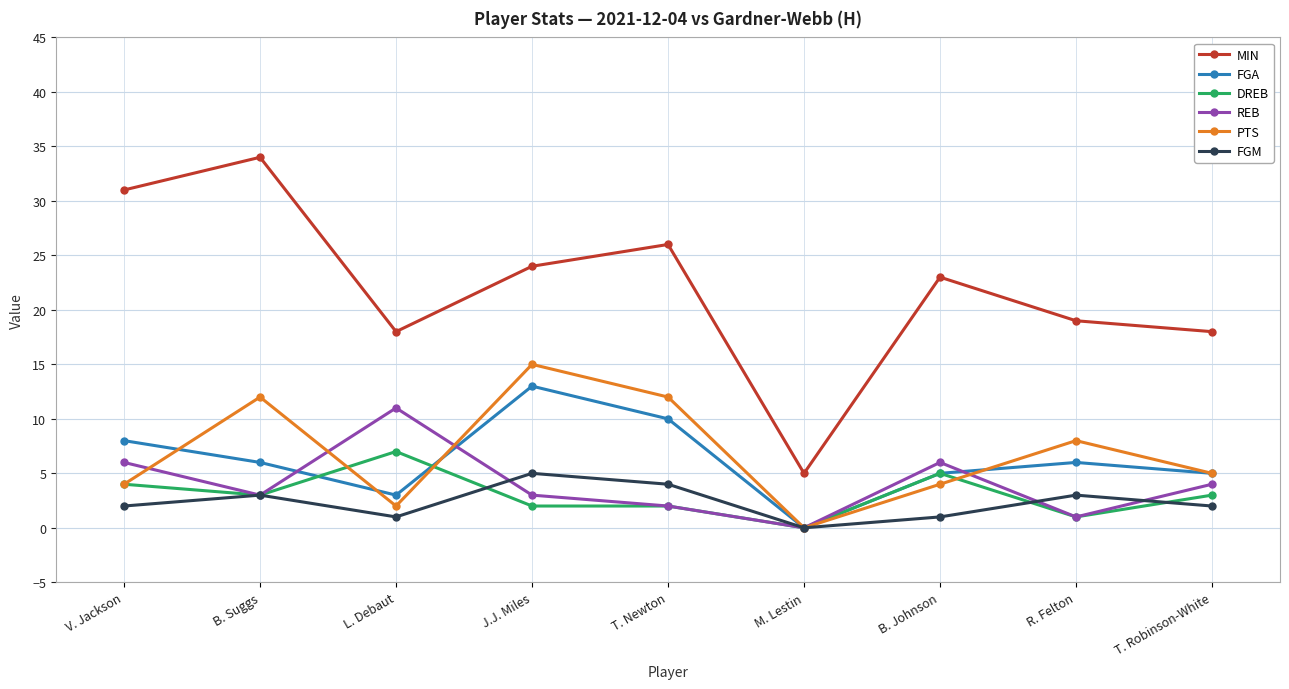

What is the total value across all series at T. Robinson-White?

37